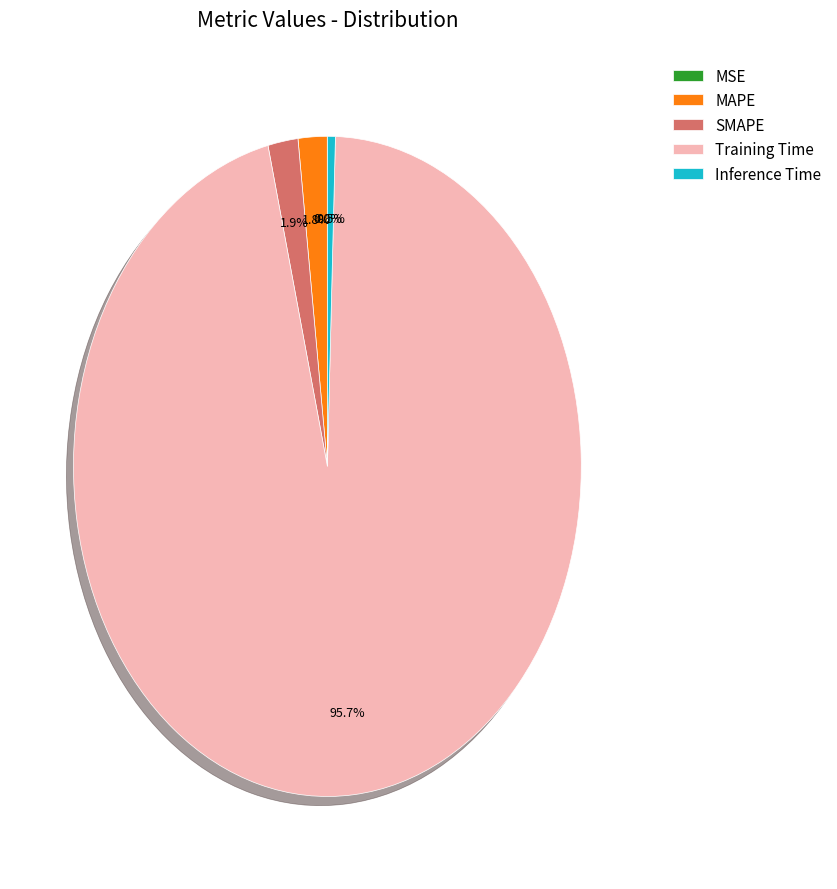

Combined, what portion of the pie is MAPE and Training Time?

97.6%